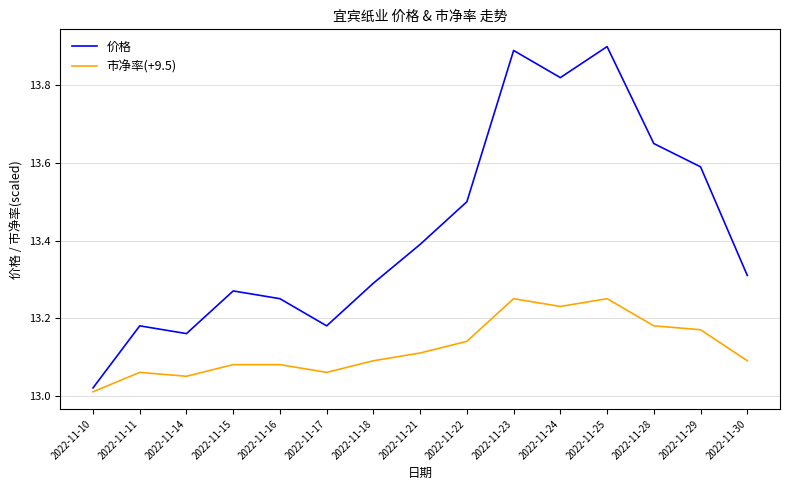

The 市净率(+9.5) series shows 22.2 at 2022-11-28. True or false?

False